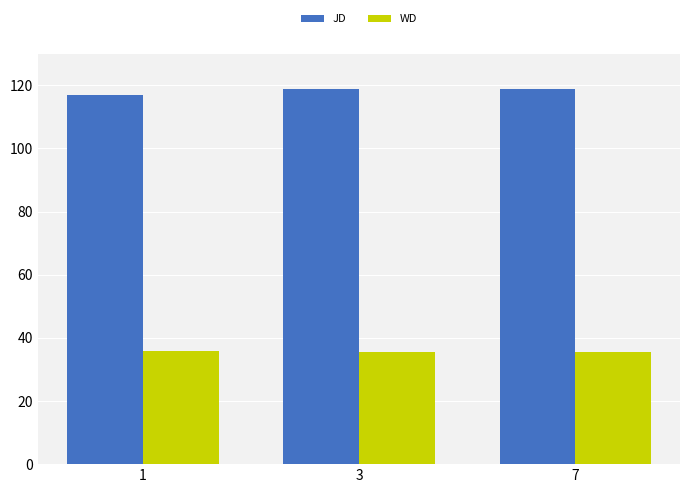

At 1, list the series in order from smallest to largest.

WD, JD